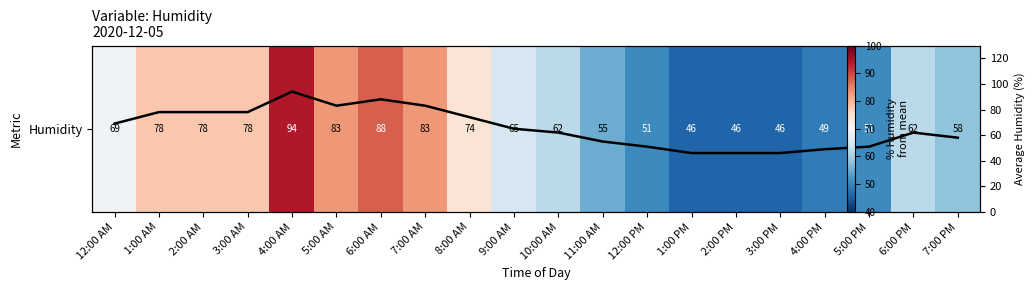

At which label does Avg Humidity reach its minimum?

1:00 PM